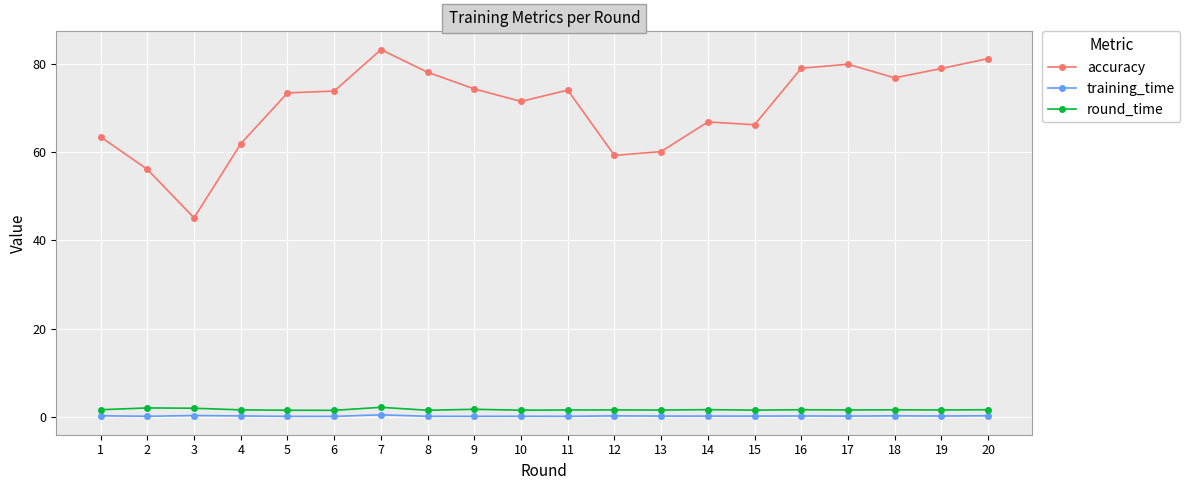

What is the difference between the maximum and minimum values in the accuracy series?

38.1